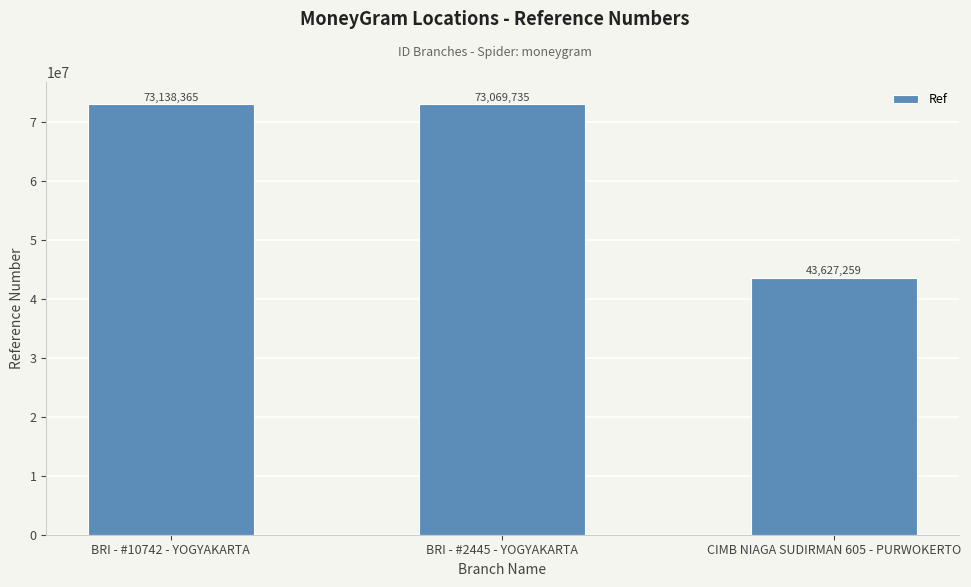

True or false: the data shows 73069735 at BRI - #2445 - YOGYAKARTA.

True